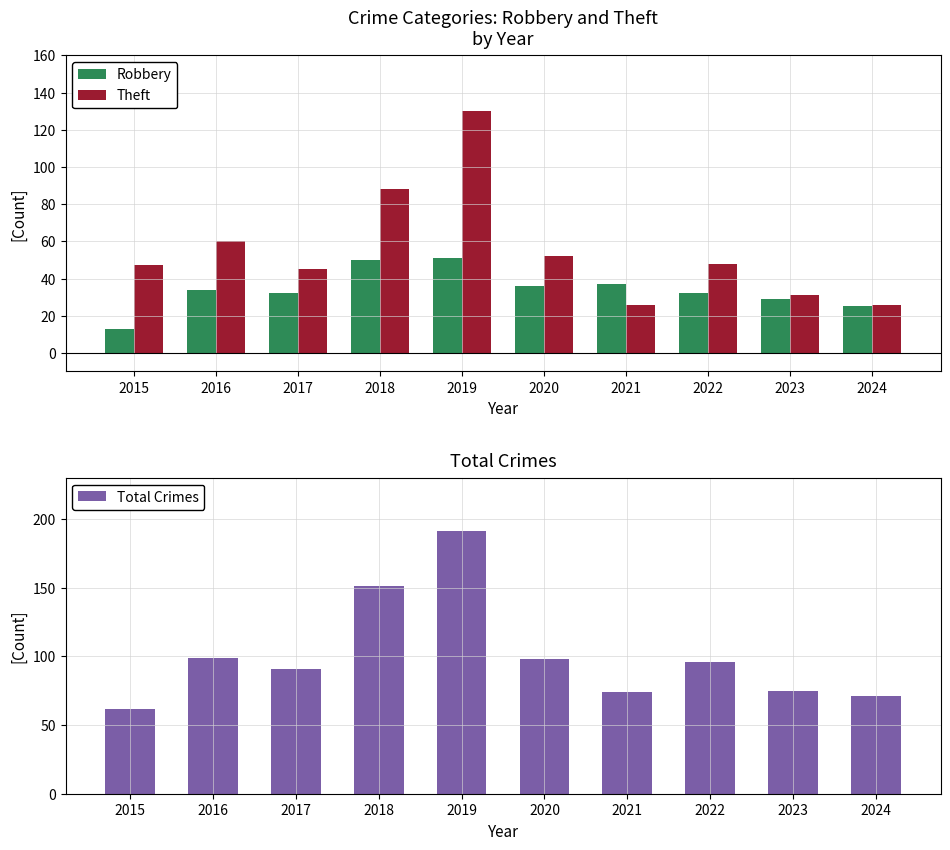

What is the value of the Total Crimes bar at the 9th from the left?

75